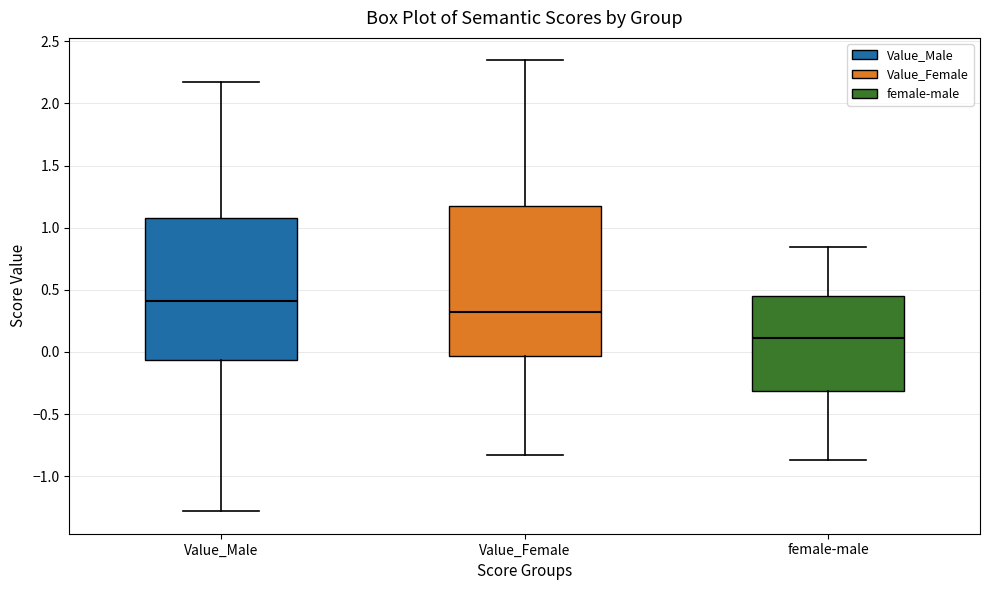

Reading left to right, read every box against the y-axis: the position of its median line, the range the box covers, and the ends of its whiskers. The values are not printed on the chart, so give them approximately, as read against the axis.

Value_Male: median 0.40, box -0.05 to 1.10, whiskers -1.30 to 2.15
Value_Female: median 0.30, box -0.05 to 1.15, whiskers -0.85 to 2.35
female-male: median 0.10, box -0.30 to 0.45, whiskers -0.85 to 0.85